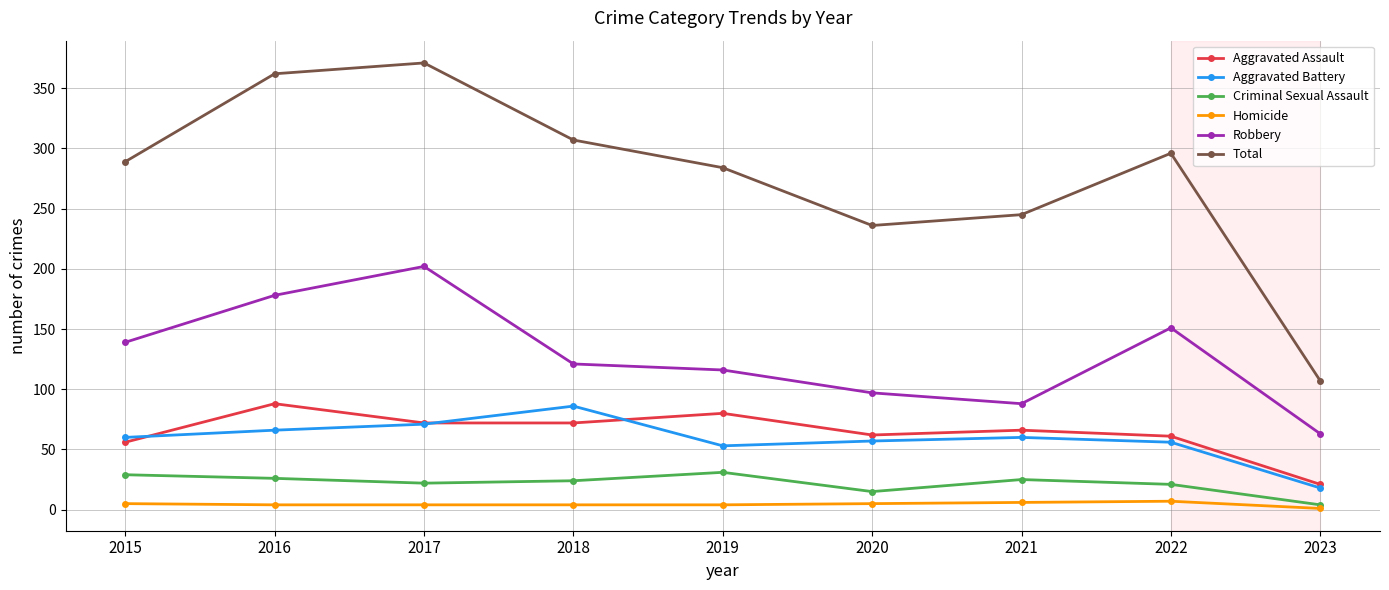

What is the value of the Aggravated Assault point at the 5th from the left?

80